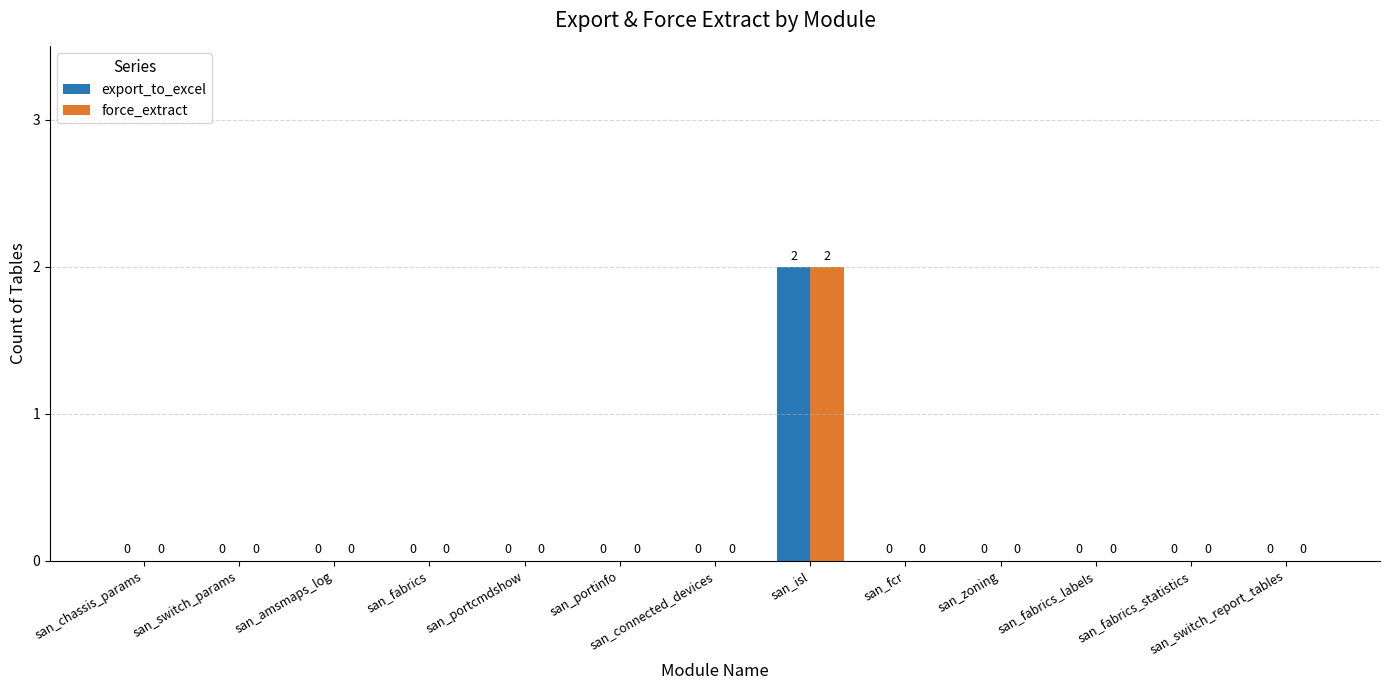

Reading left to right, transcribe all the data shown in this chart.

export_to_excel: san_chassis_params=0	san_switch_params=0	san_amsmaps_log=0	san_fabrics=0	san_portcmdshow=0	san_portinfo=0	san_connected_devices=0	san_isl=2	san_fcr=0	san_zoning=0	san_fabrics_labels=0	san_fabrics_statistics=0	san_switch_report_tables=0
force_extract: san_chassis_params=0	san_switch_params=0	san_amsmaps_log=0	san_fabrics=0	san_portcmdshow=0	san_portinfo=0	san_connected_devices=0	san_isl=2	san_fcr=0	san_zoning=0	san_fabrics_labels=0	san_fabrics_statistics=0	san_switch_report_tables=0